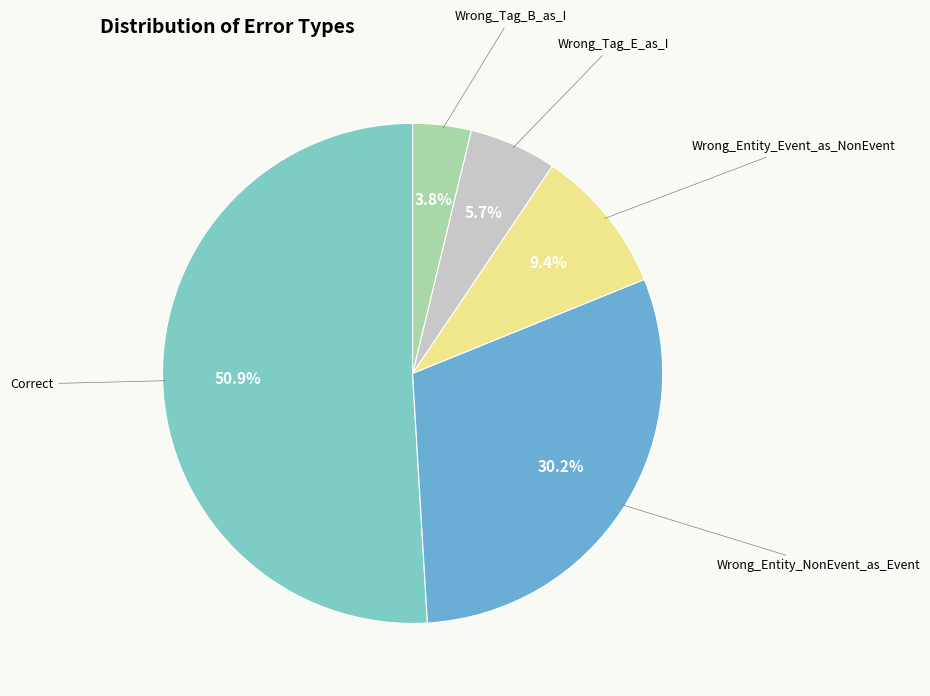

Is there any slice that represents more than half of the pie?

Yes